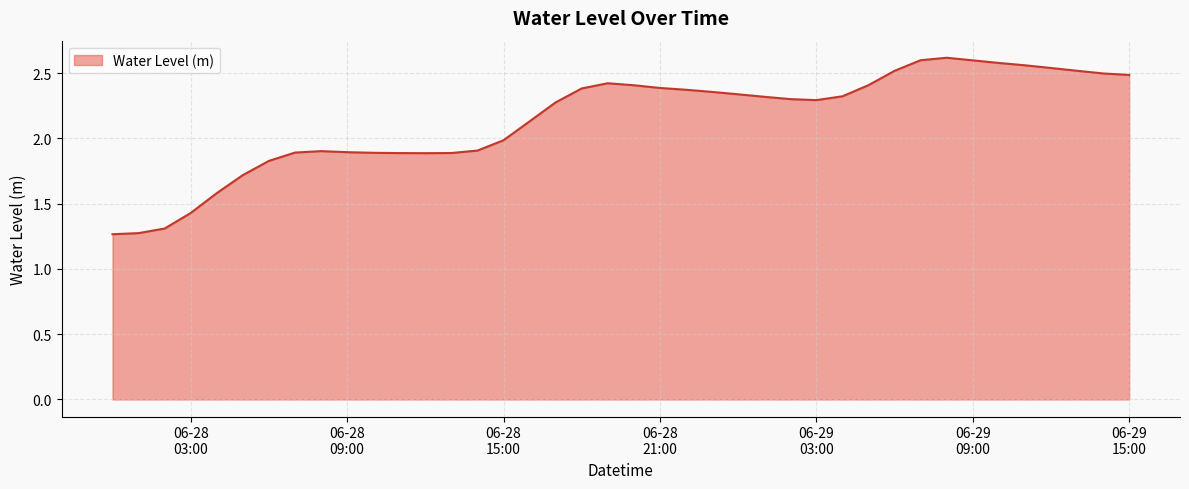

What is the difference between the maximum and minimum values?

1.4